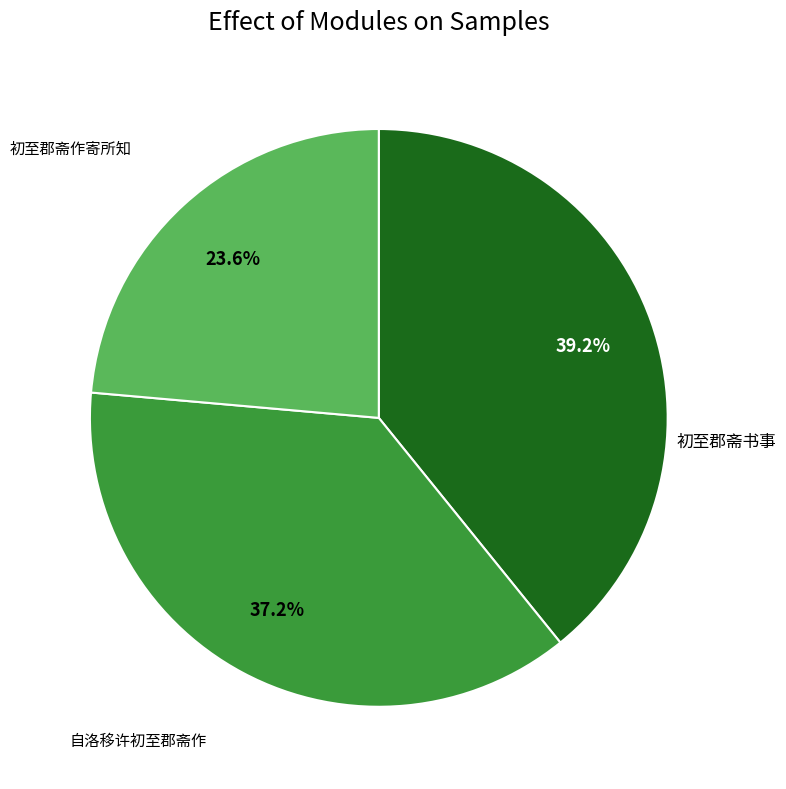

Count the number of slices in the pie.

3